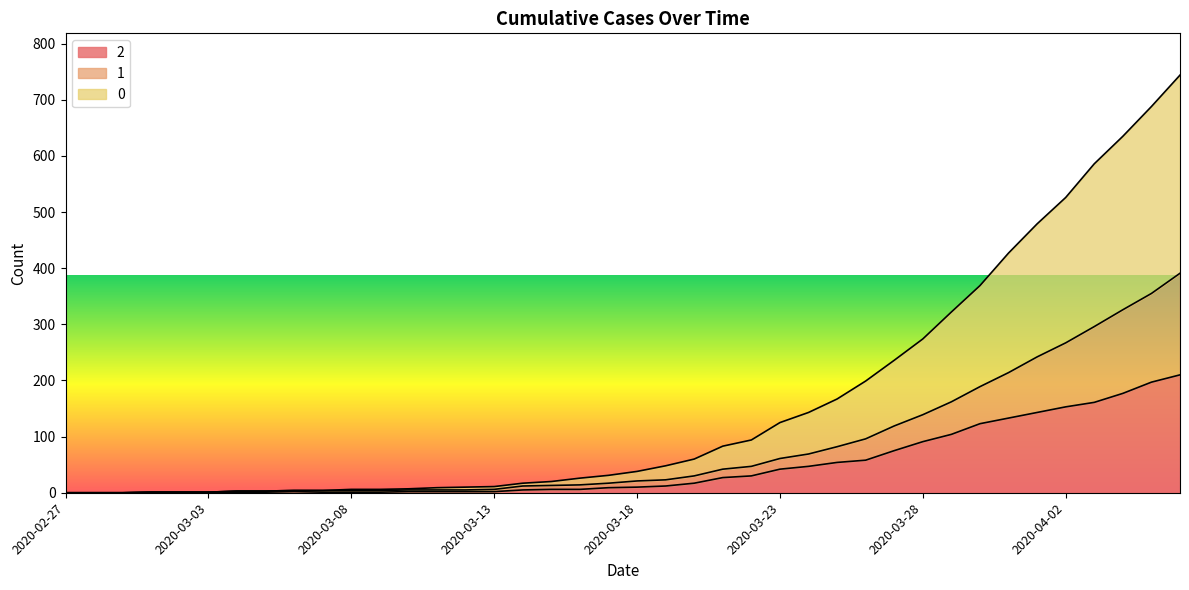

How many data points in 0 are above 38?

19